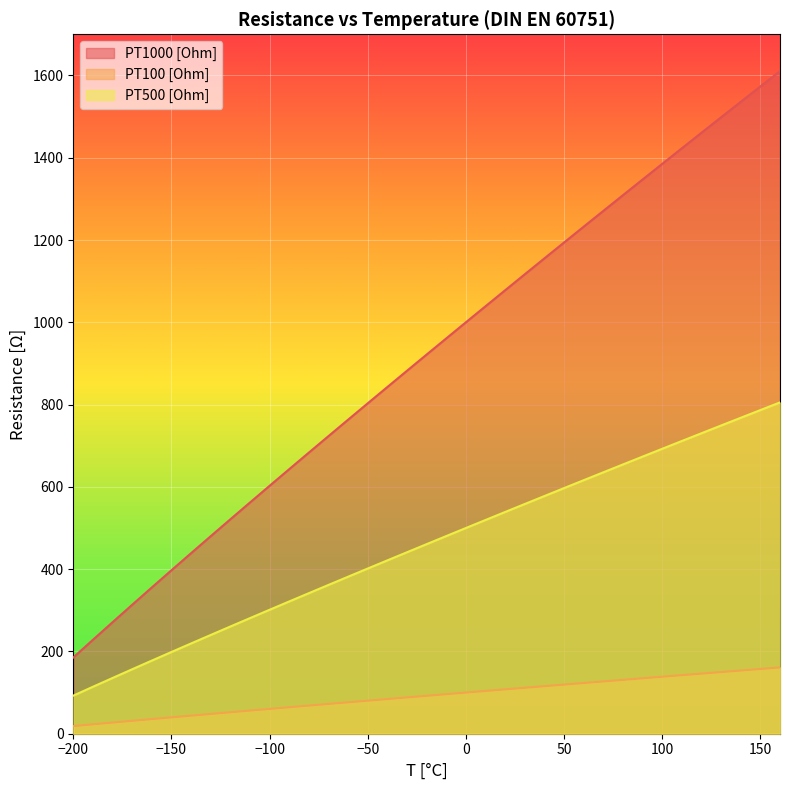

How many values in the PT1000 [Ohm] series are below 921?

18